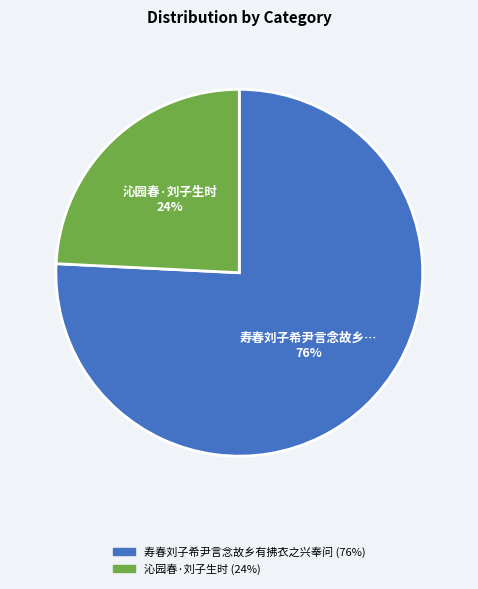

Combined, do 沁园春·刘子生时 and 寿春刘子希尹言念故乡有拂衣之兴奉问 account for over 50%?

Yes